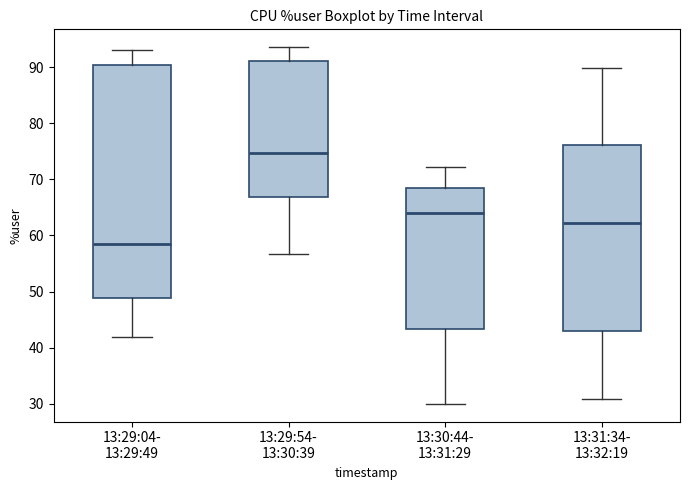

Which box is the tallest, from its lower edge to its upper edge?

13:29:04- 13:29:49